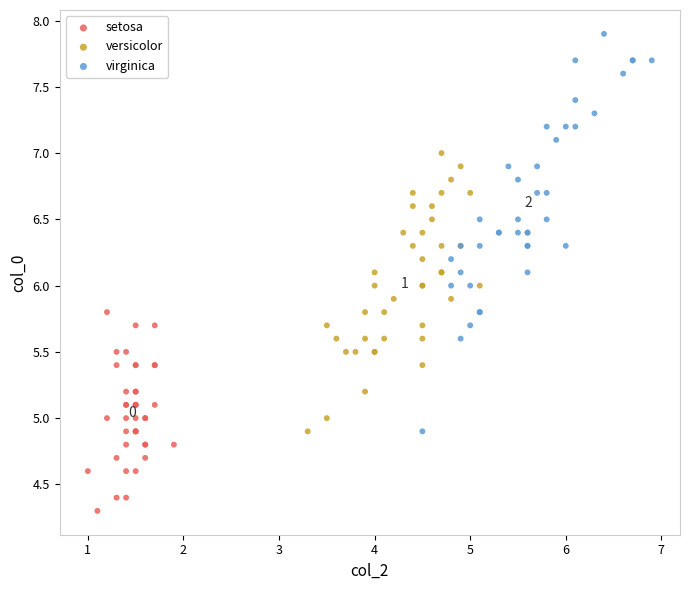

Which series reaches the minimum Y coordinate?

setosa